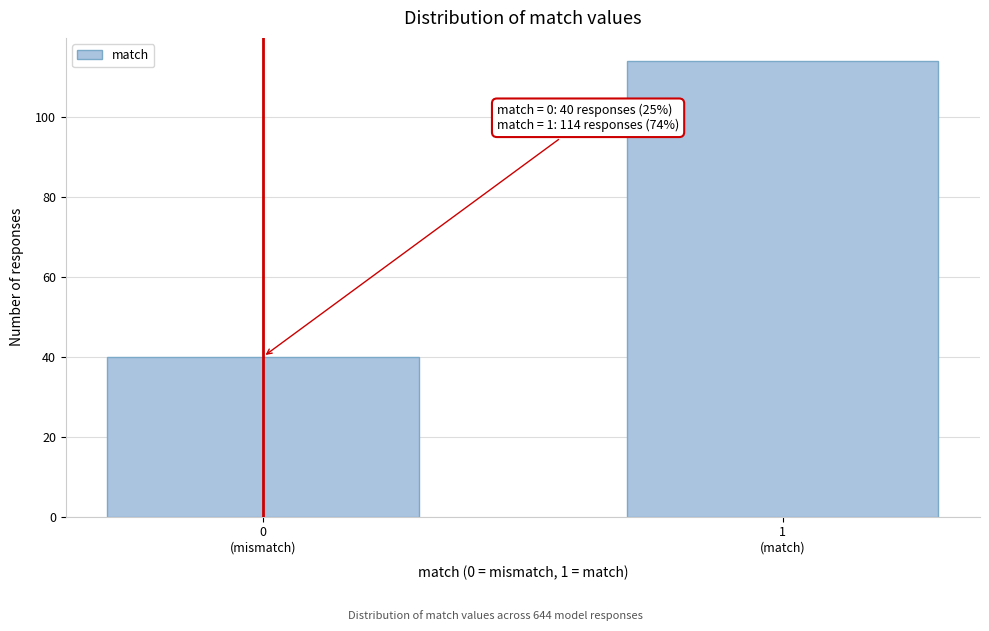

Reading right to left, extract all data points from this chart.

114	40